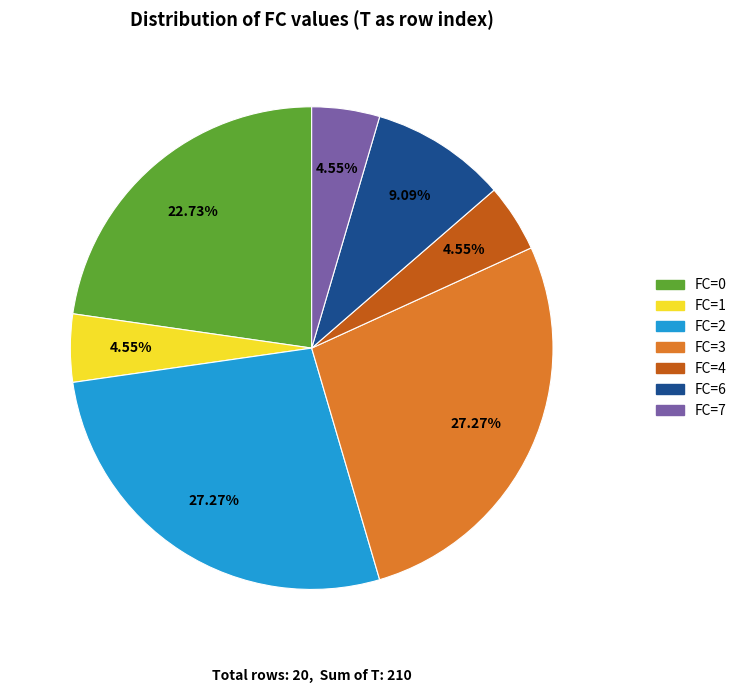

How many segments does this pie chart have?

7